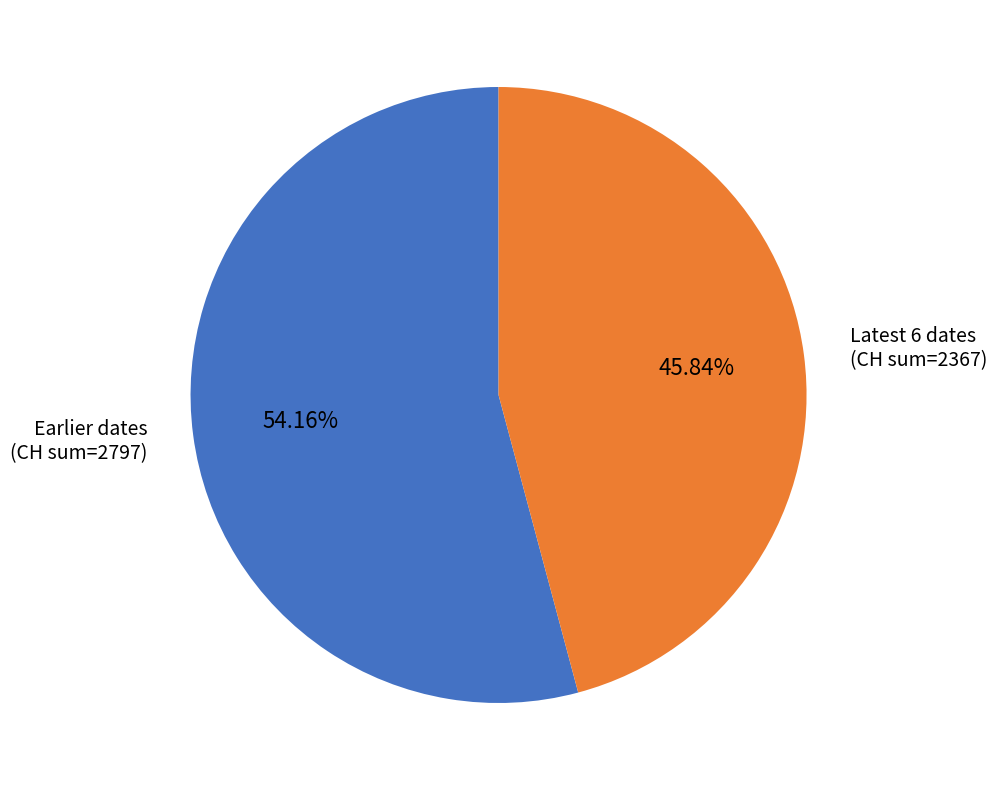

What is the majority slice?

Earlier dates (CH sum=2797)